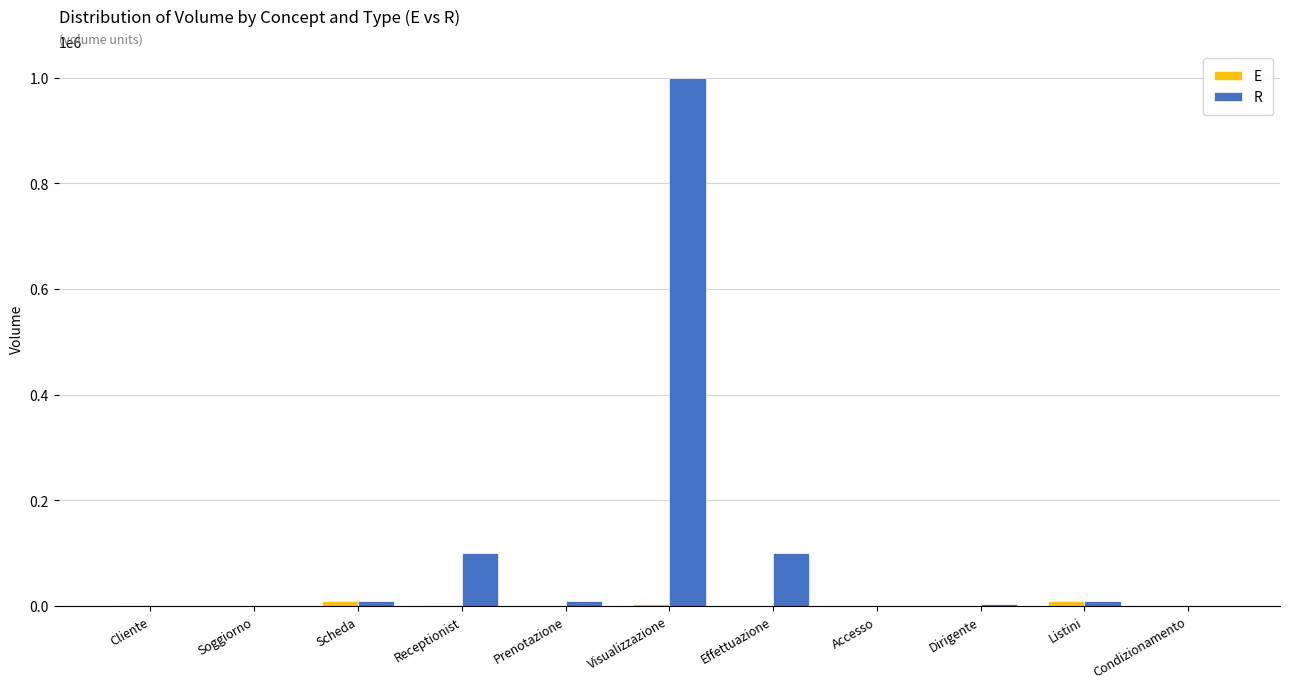

At which category is the sum across all series the highest?

Visualizzazione